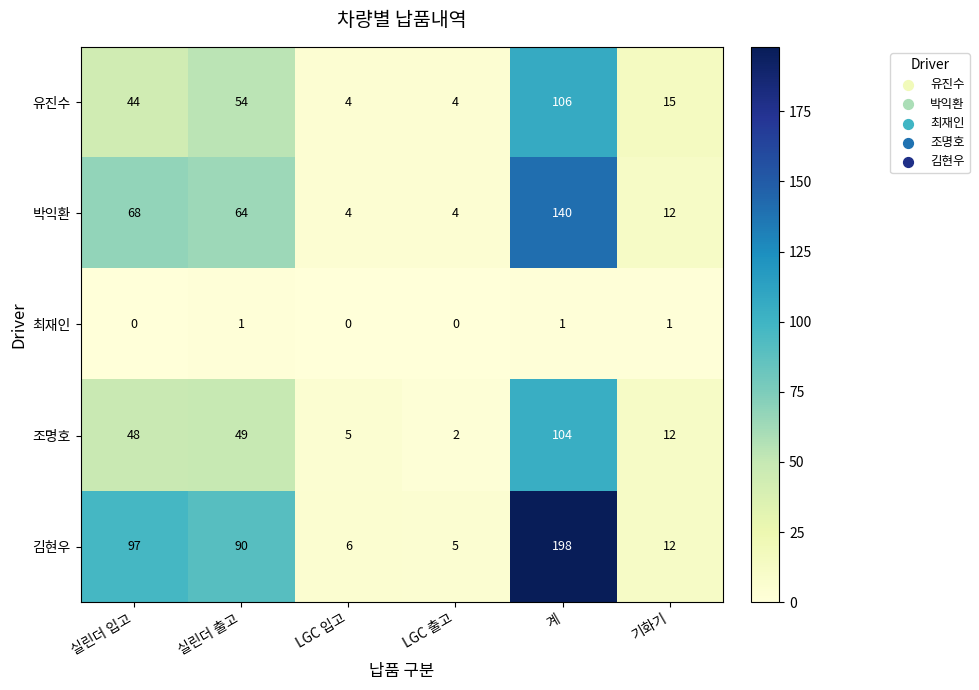

What is the difference between the maximum and minimum values in the 김현우 series?

193